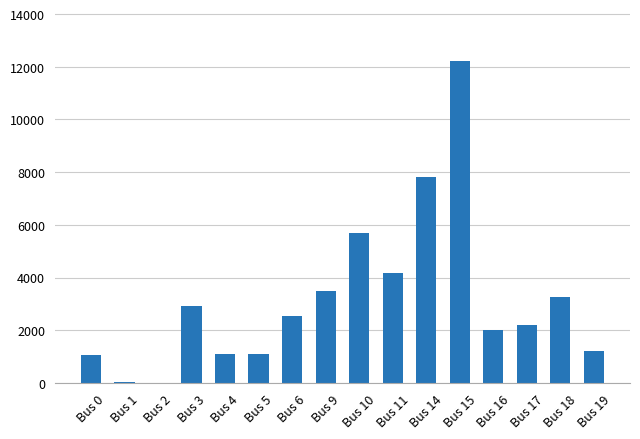

What is the change in value from Bus 11 to Bus 16?

-2171.0